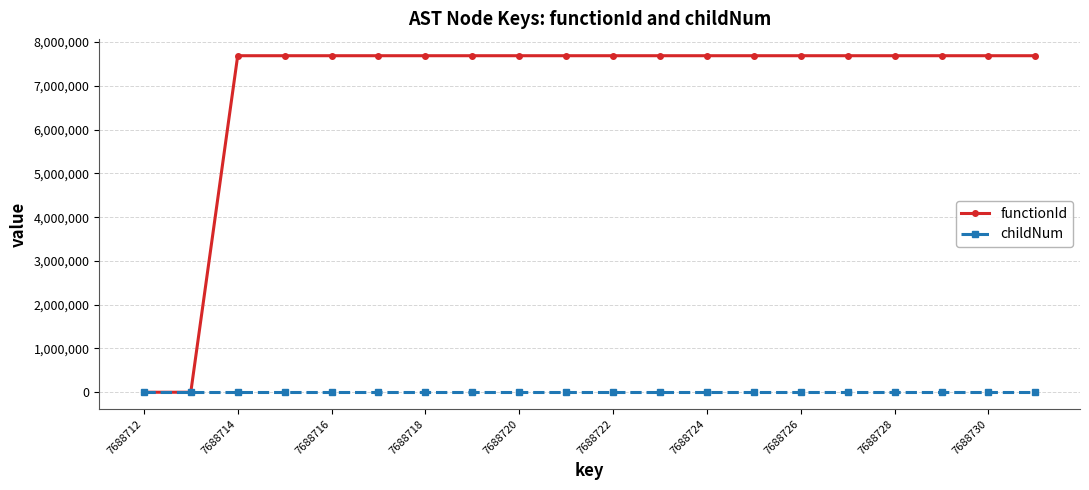

Which series has the largest total across all categories?

functionId